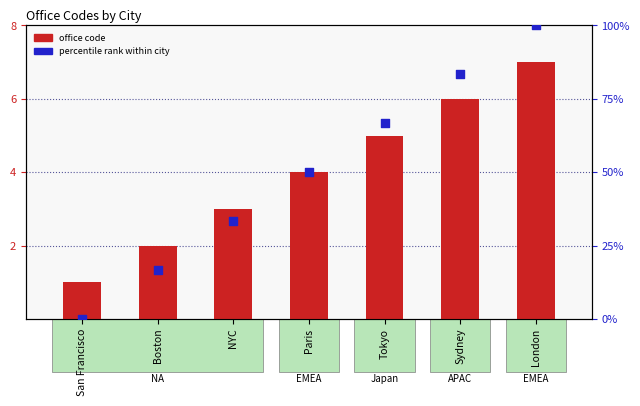

Which series has the largest total across all categories?

percentile rank within city